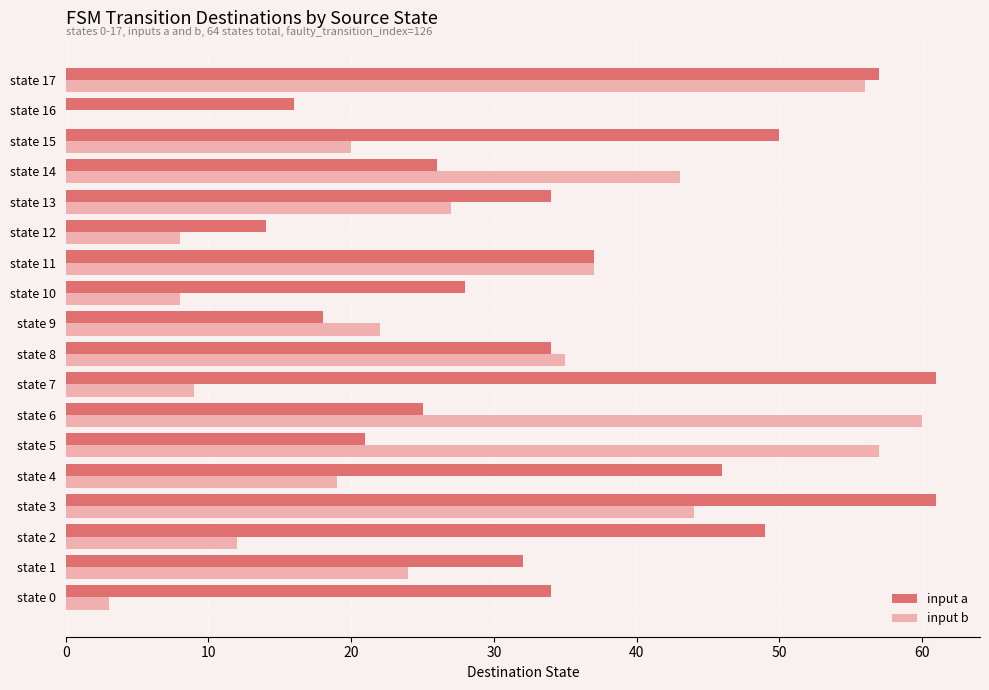

Which series changed the most between state 13 and state 15?

input a